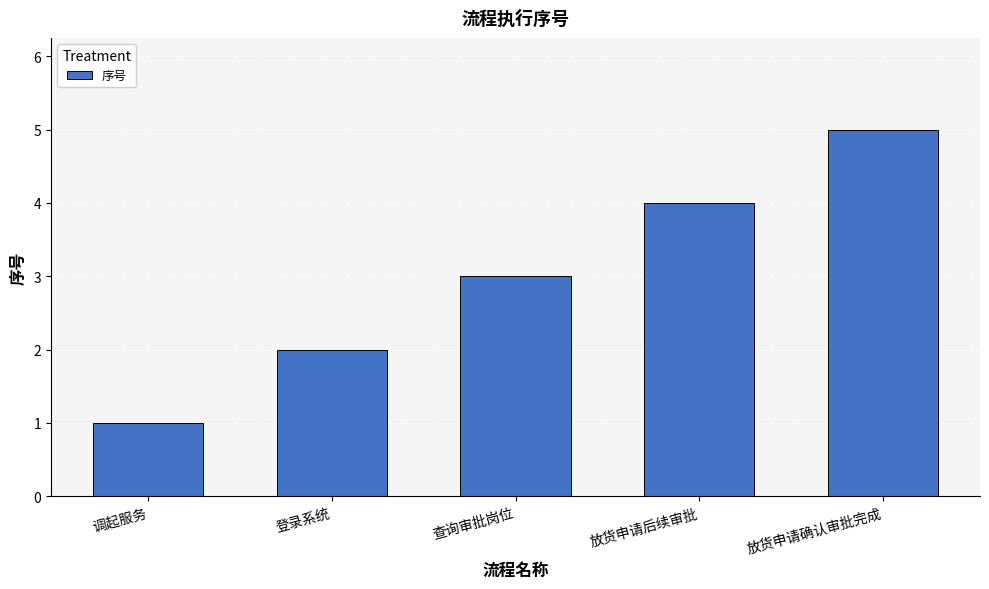

Reading left to right, transcribe all the data shown in this chart.

调起服务=1	登录系统=2	查询审批岗位=3	放货申请后续审批=4	放货申请确认审批完成=5